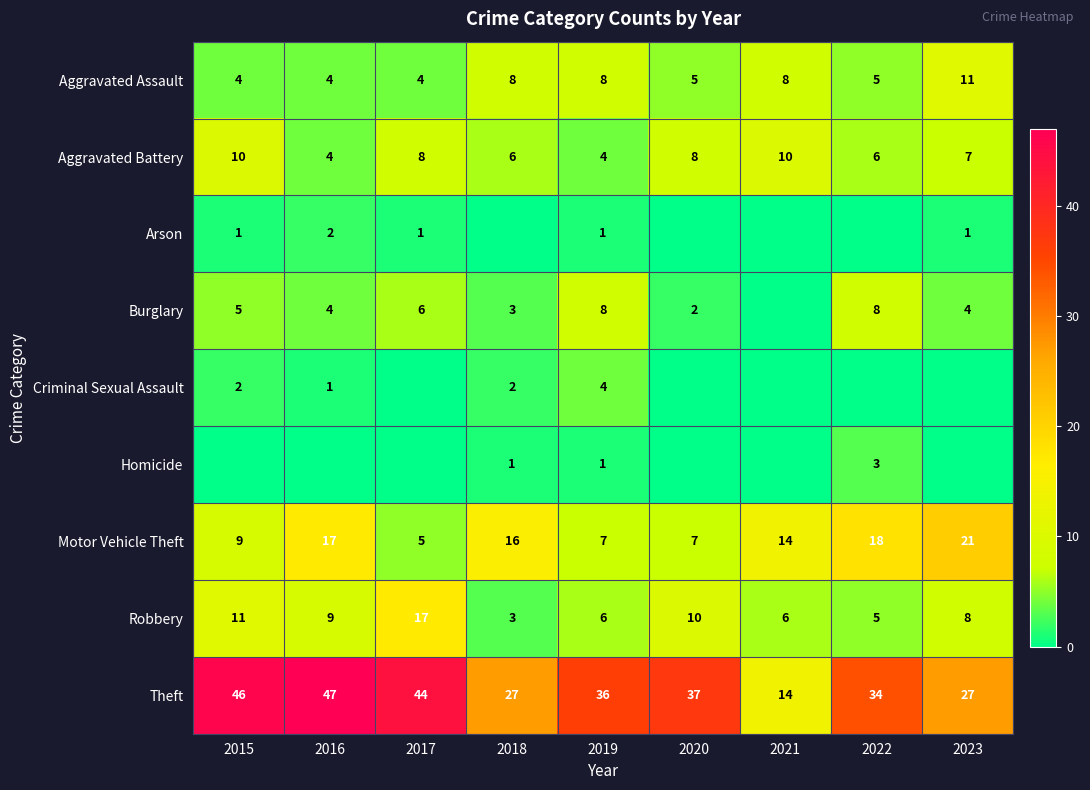

At which label does Robbery reach its peak?

2017